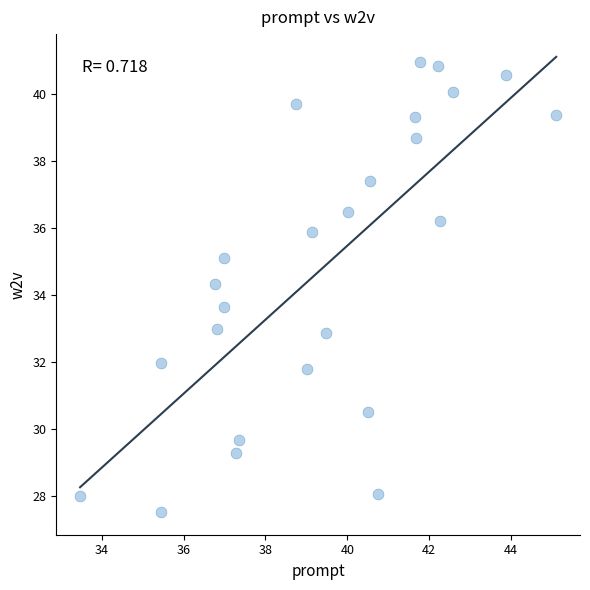

What is the range of X values (max minus min)?

11.6